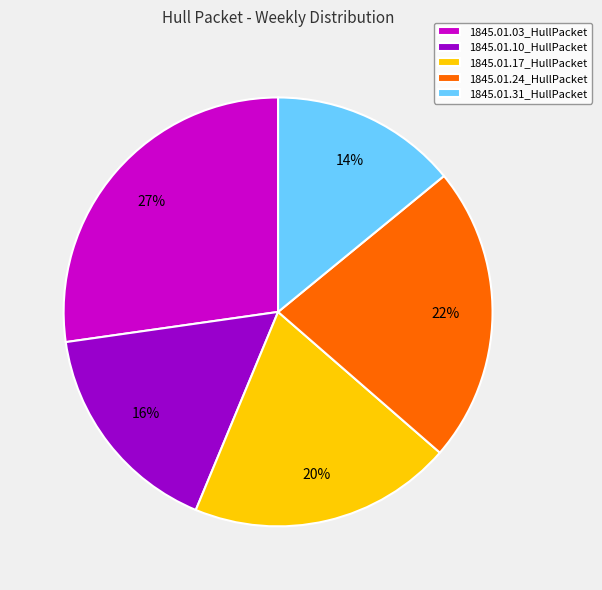

Which category has the biggest portion of the pie?

1845.01.03_HullPacket